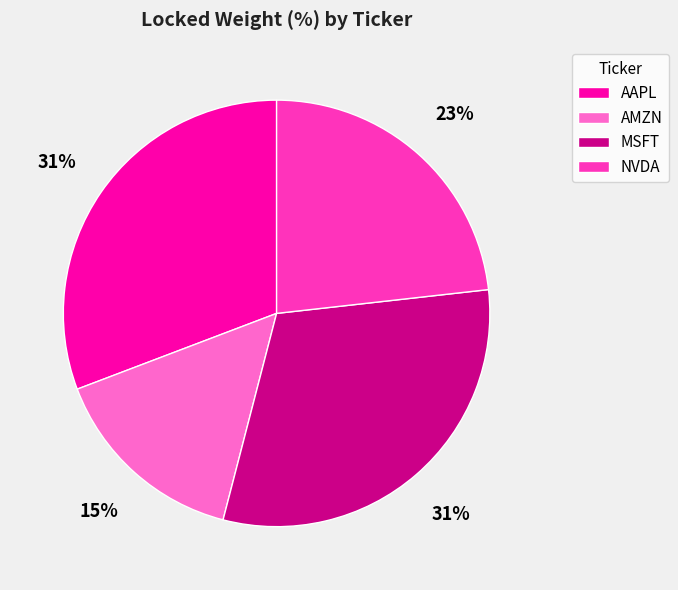

True or false: NVDA accounts for 23% of the total.

True